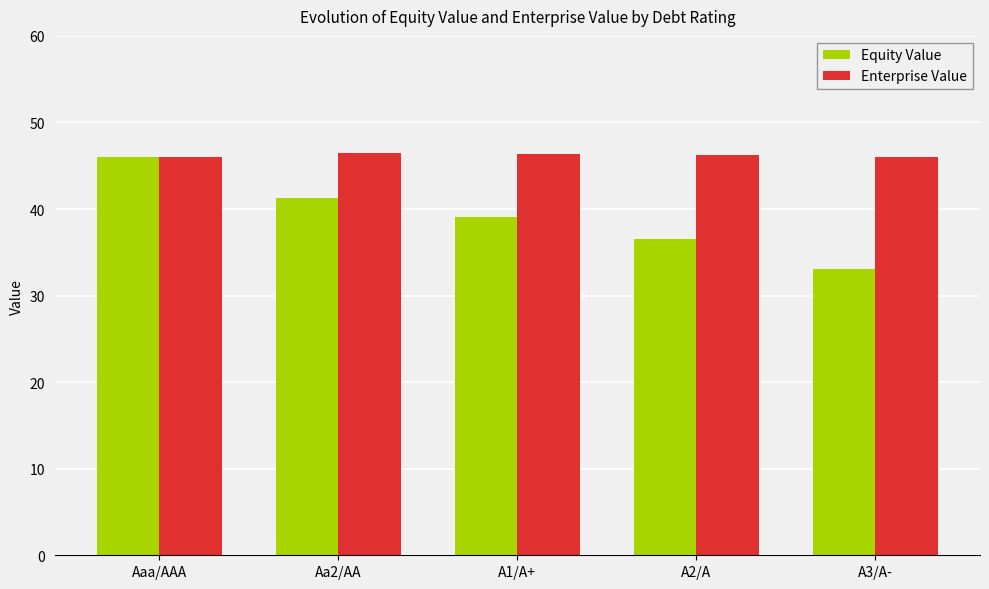

Which label corresponds to the smallest value in the chart?

A3/A-